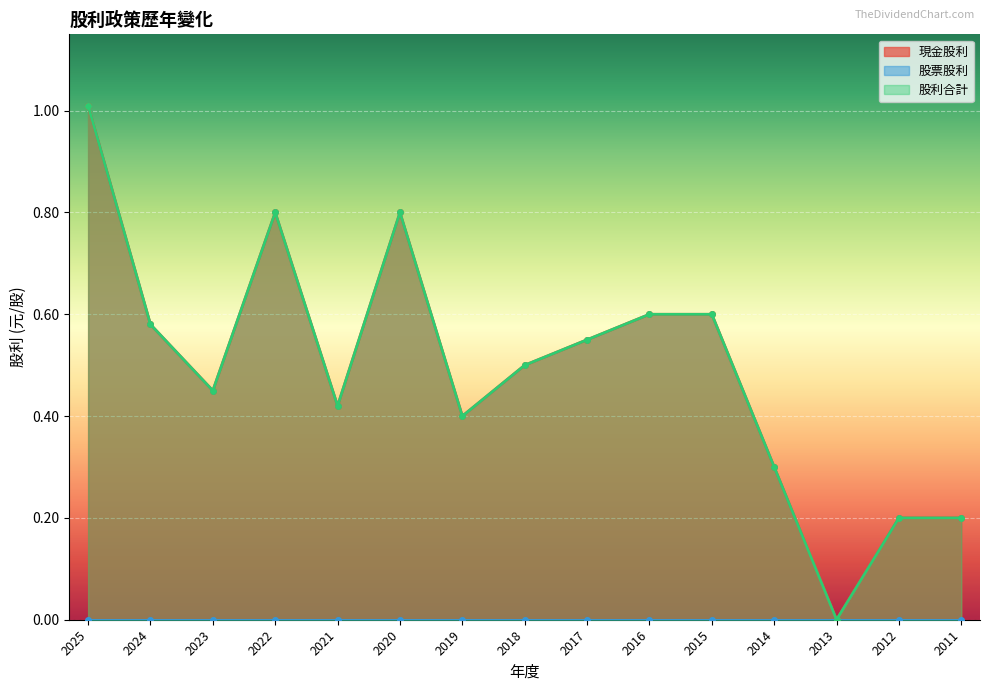

The value of 股利合計 at 2014 is 0.3. True or false?

True